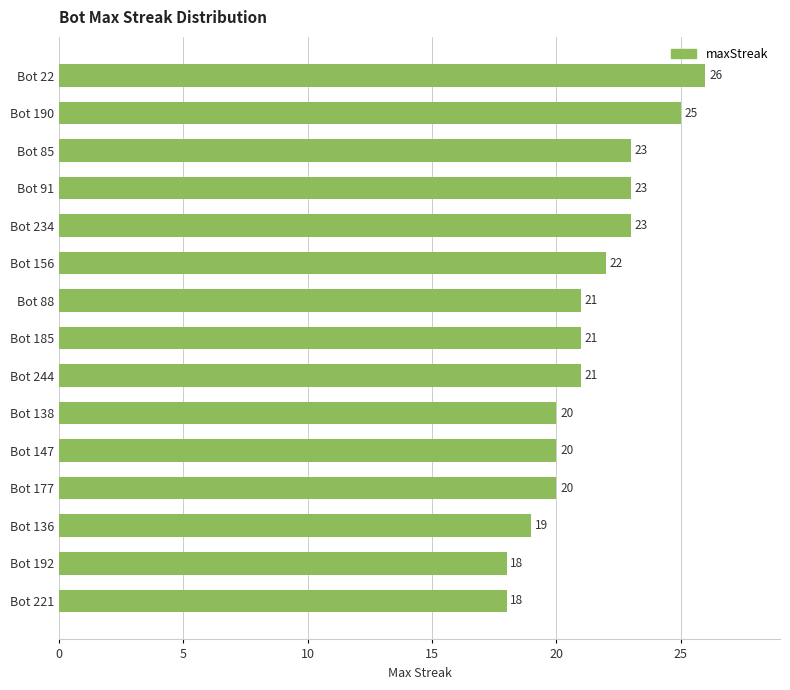

What is the smallest value displayed?

18